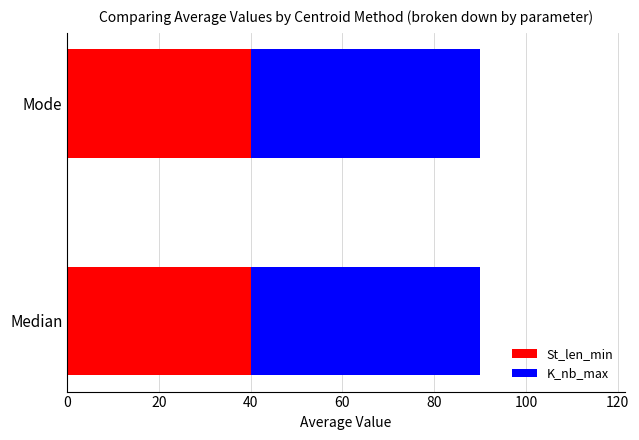

Is it true that St_len_min equals 40 at Median?

True